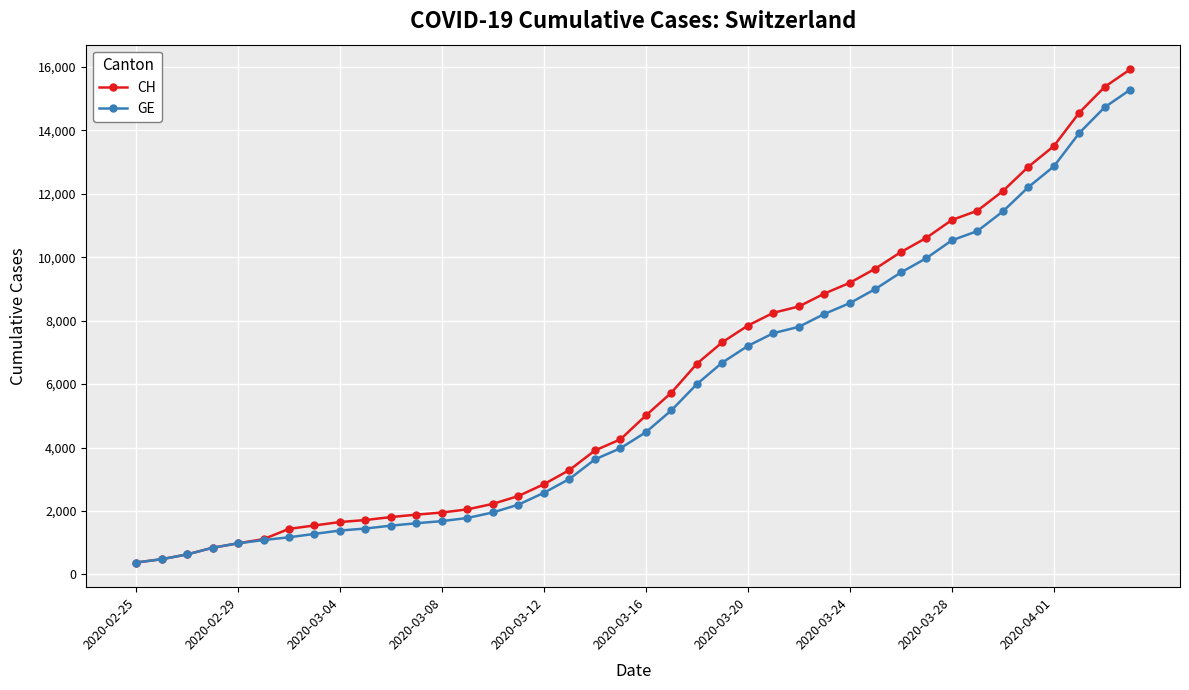

What is the average value of the CH series?

6053